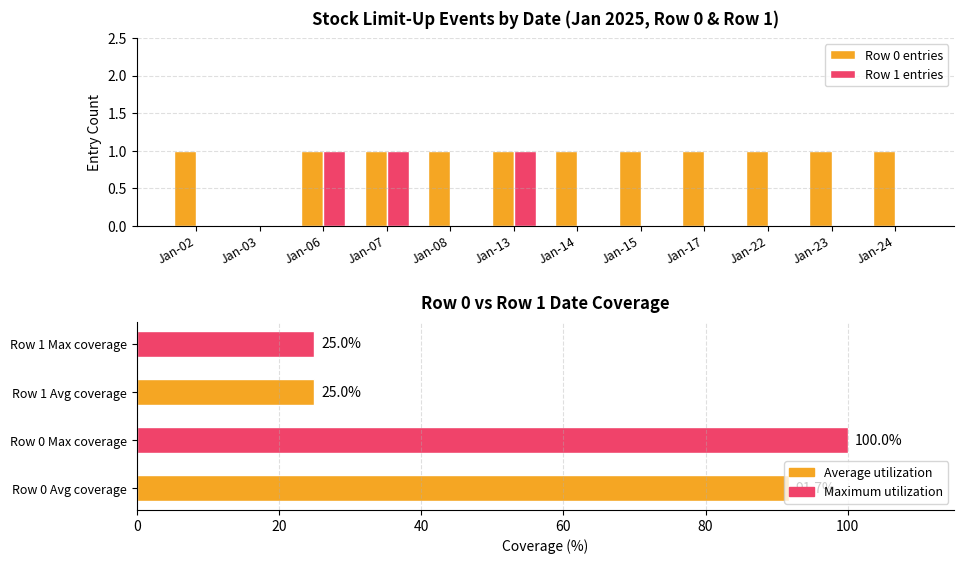

Rank the categories by Row 1 entries value from highest to lowest.

Jan-06, Jan-07, Jan-13, Jan-02, Jan-03, Jan-08, Jan-14, Jan-15, Jan-17, Jan-22, Jan-23, Jan-24